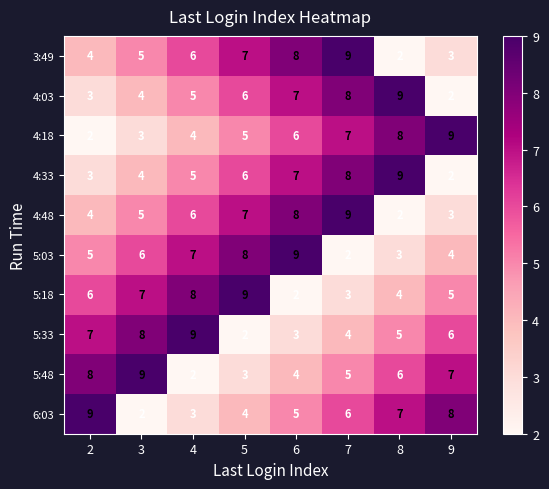

Is it true that 4:48 equals 7 at 5?

True